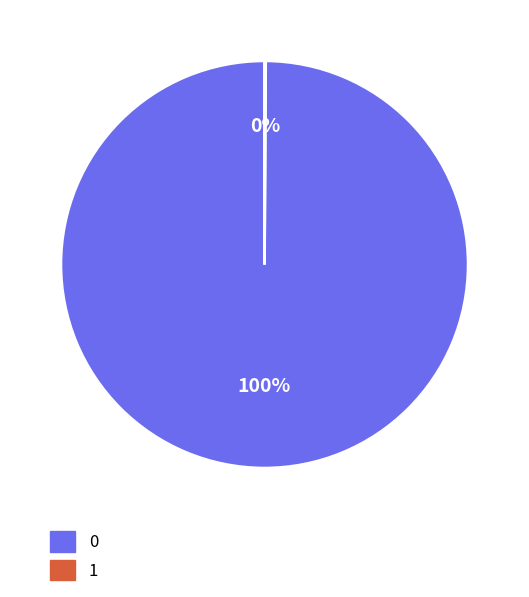

Is it true that 0 is 86% of the pie?

False